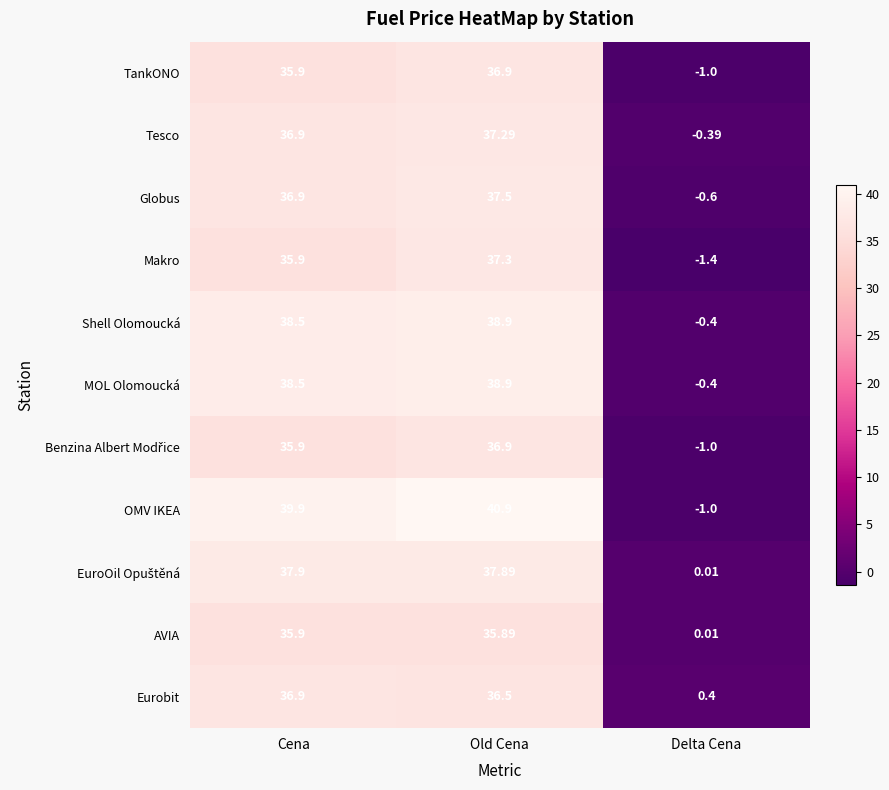

Where does the Globus series first go above 36?

Cena